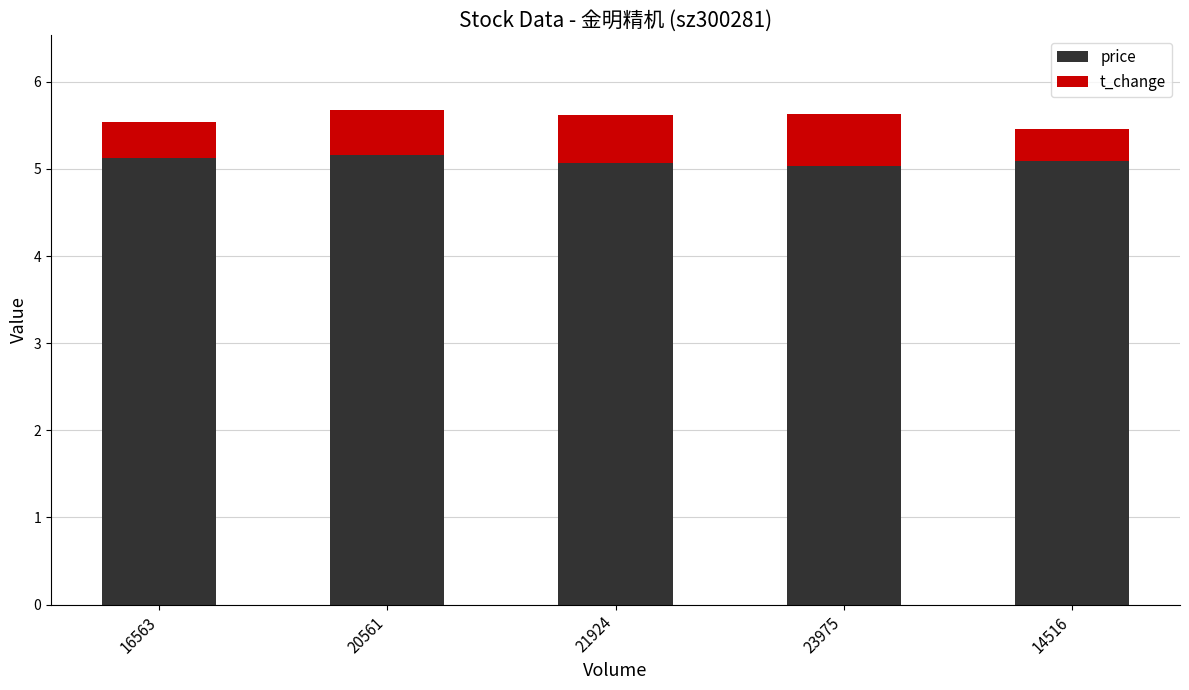

How many data points does each series have?

5